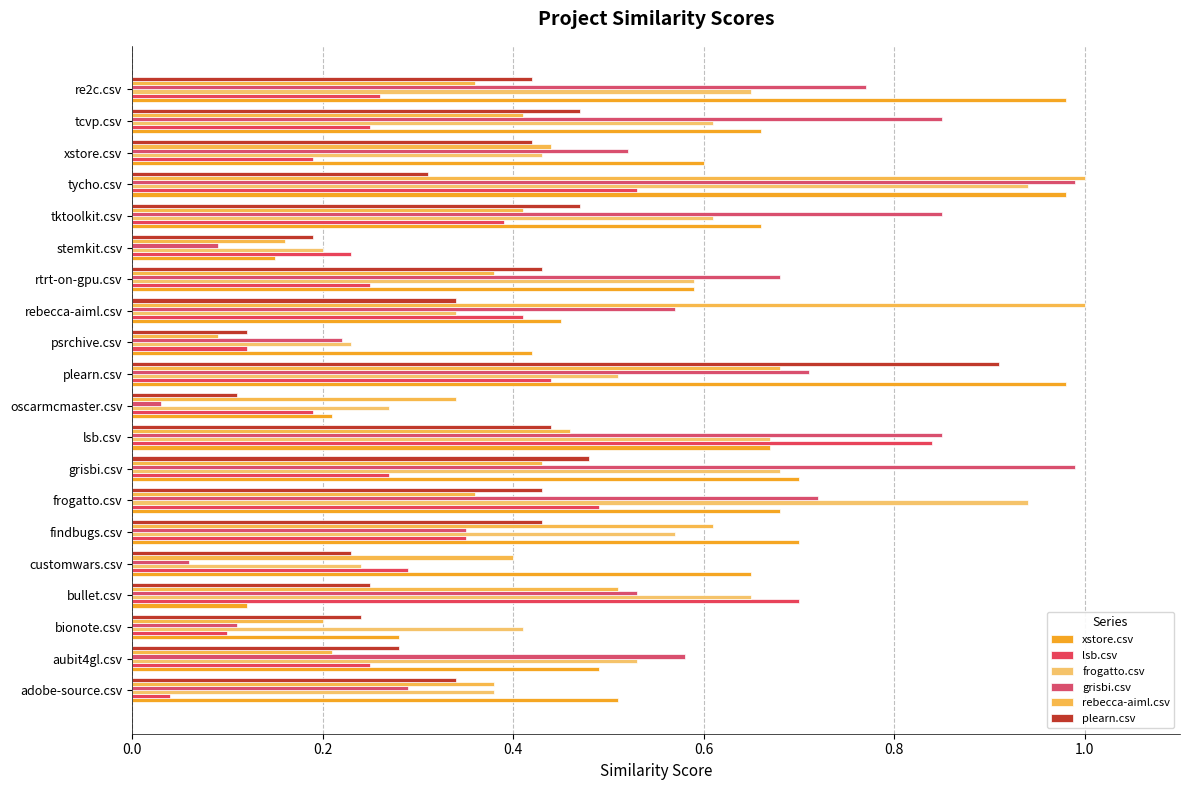

Count the number of data series in this chart.

6